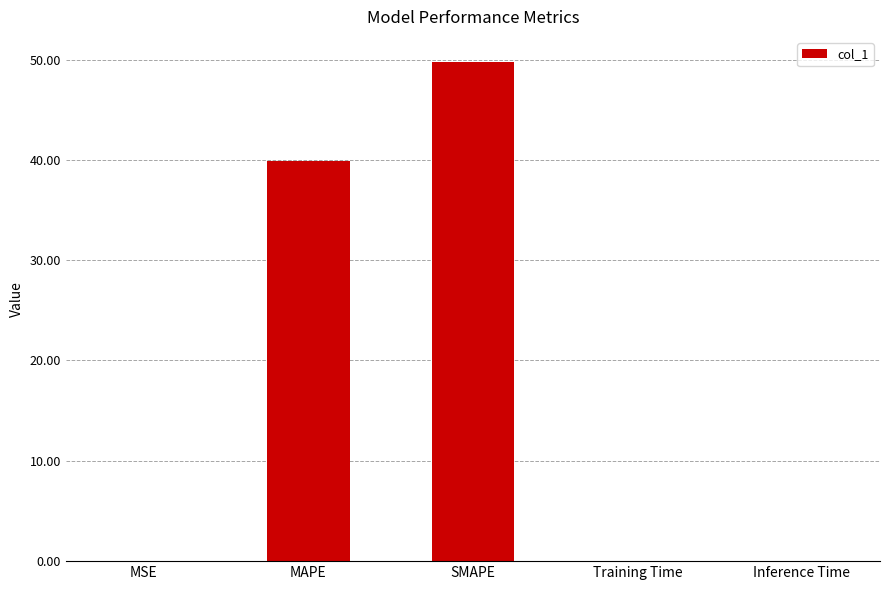

What is the sum of all values?

89.7